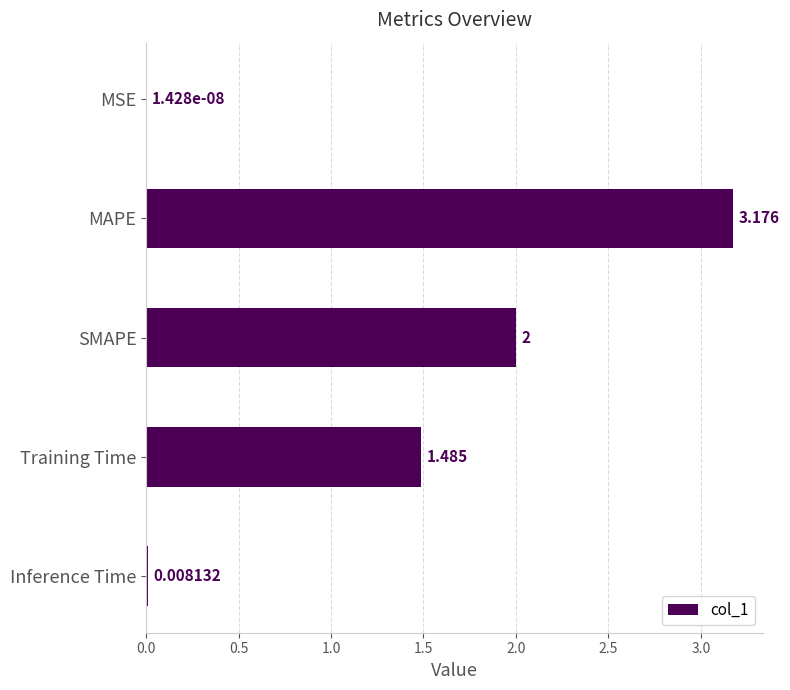

How many series are shown in this chart?

1